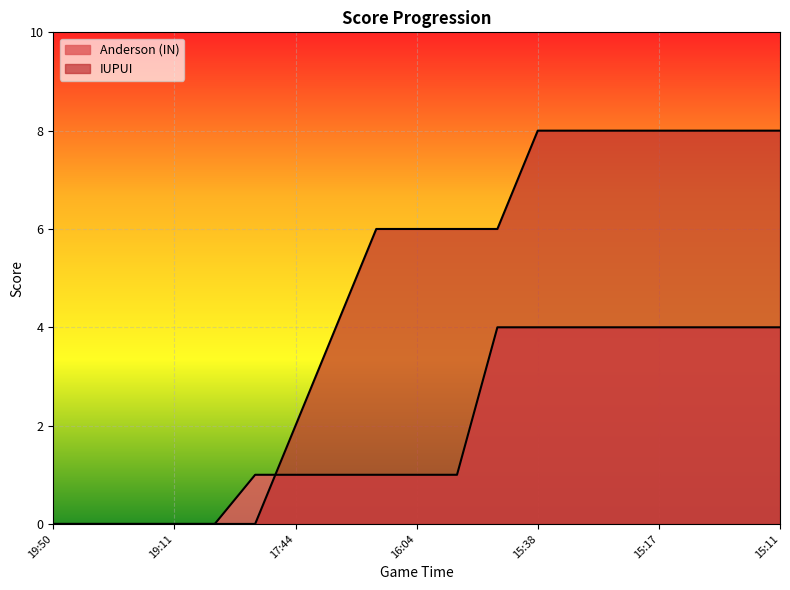

Does the chart display data point markers on the line(s)?

No